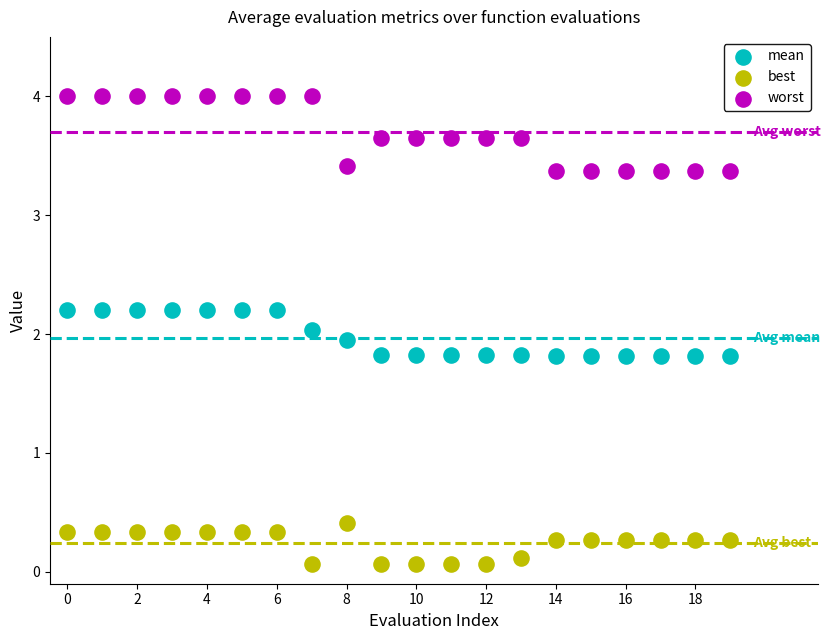

Which series reaches the minimum Y coordinate?

best